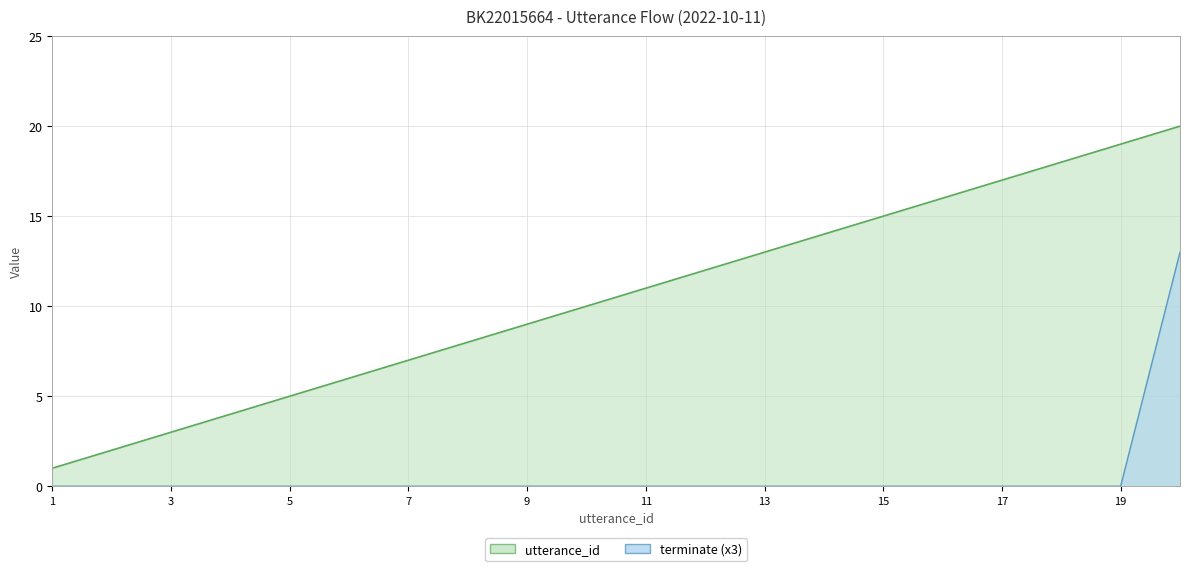

True or false: utterance_id has more than 1 interior local peaks.

False